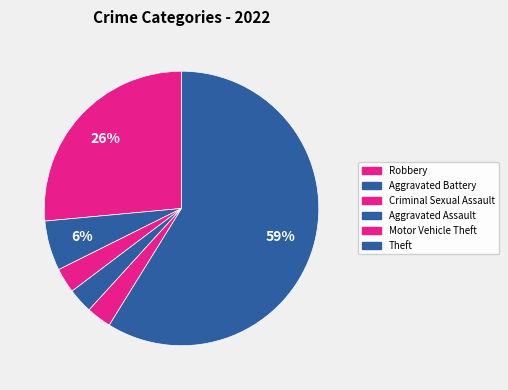

To the nearest percent, what percentage of the pie is Criminal Sexual Assault?

3%